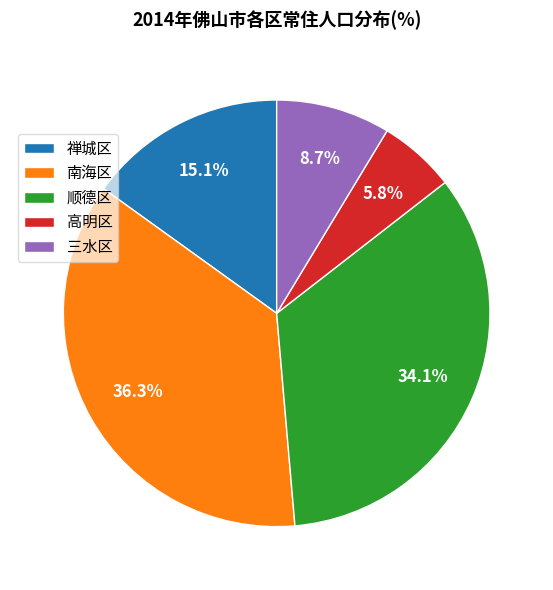

Which slice is the smallest?

高明区